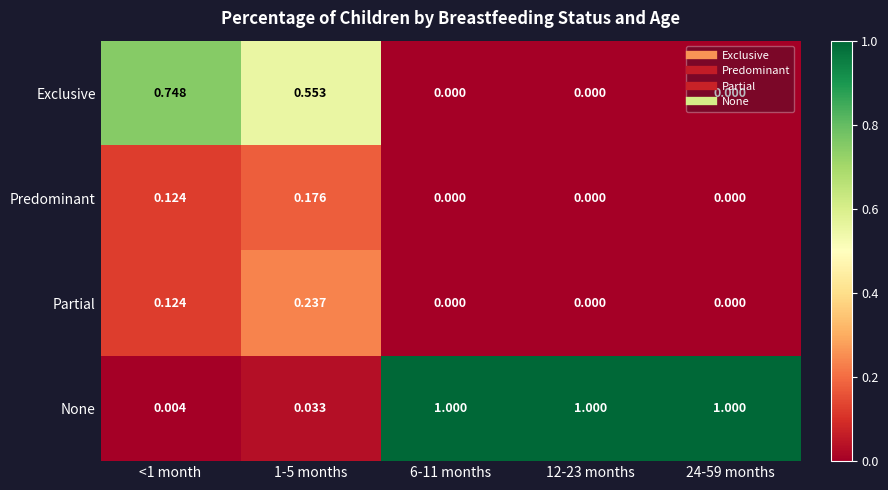

Which series changed the most between <1 month and 6-11 months?

None